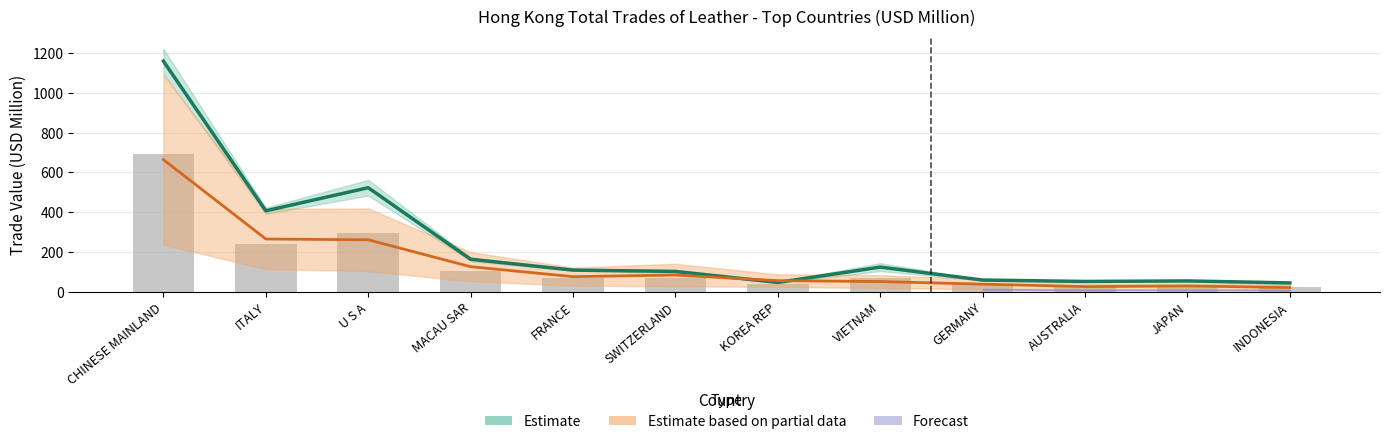

Which category has the highest value in the Estimate series?

CHINESE MAINLAND